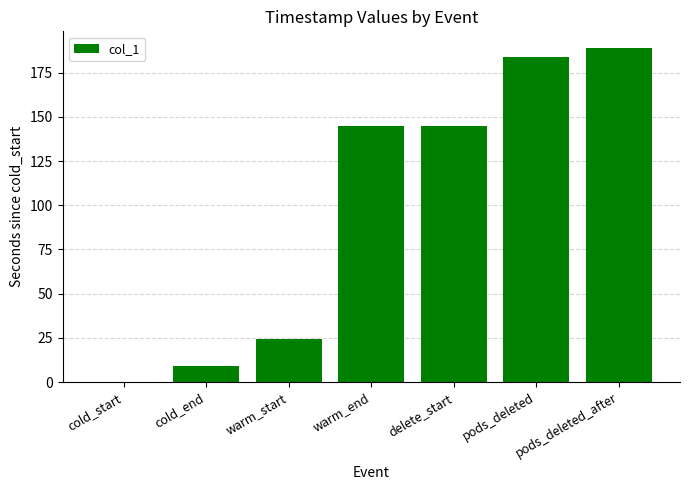

The value at warm_end is 252.3. True or false?

False